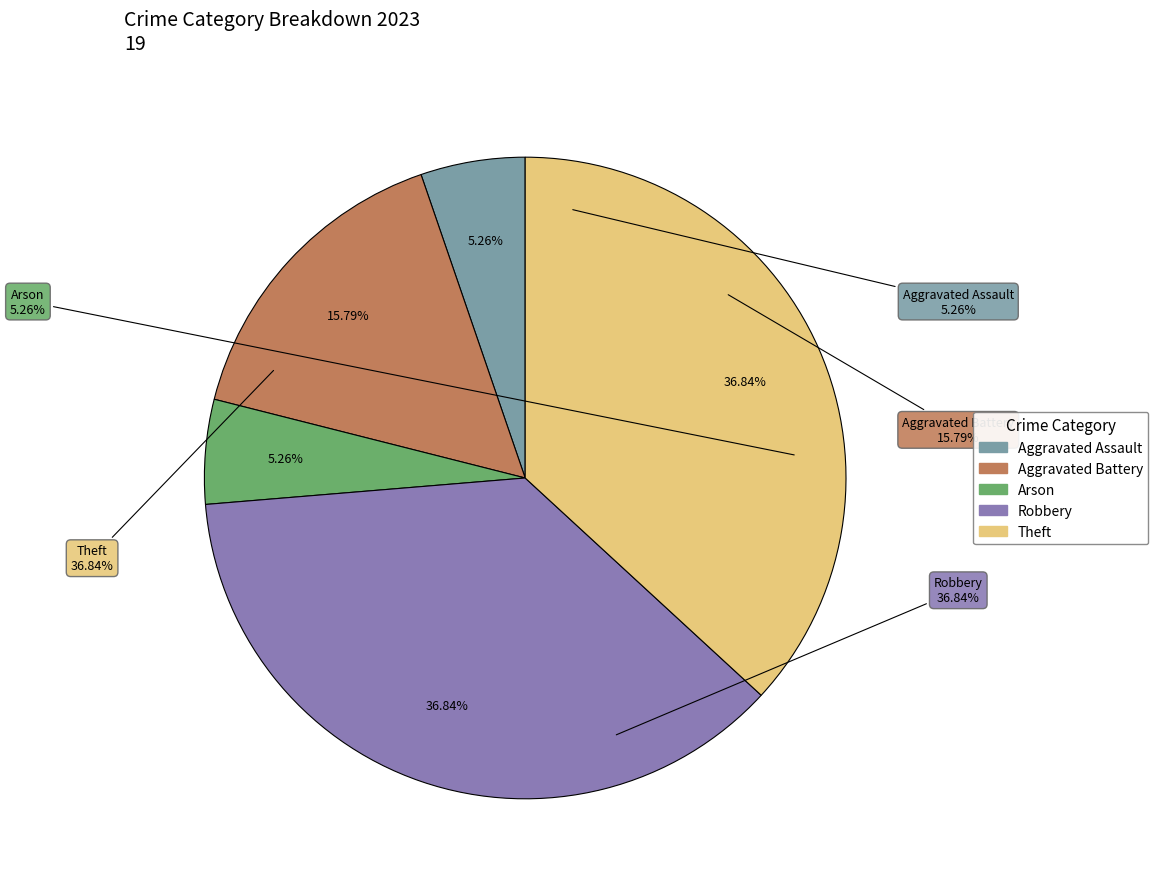

Which category has the biggest portion of the pie?

Robbery